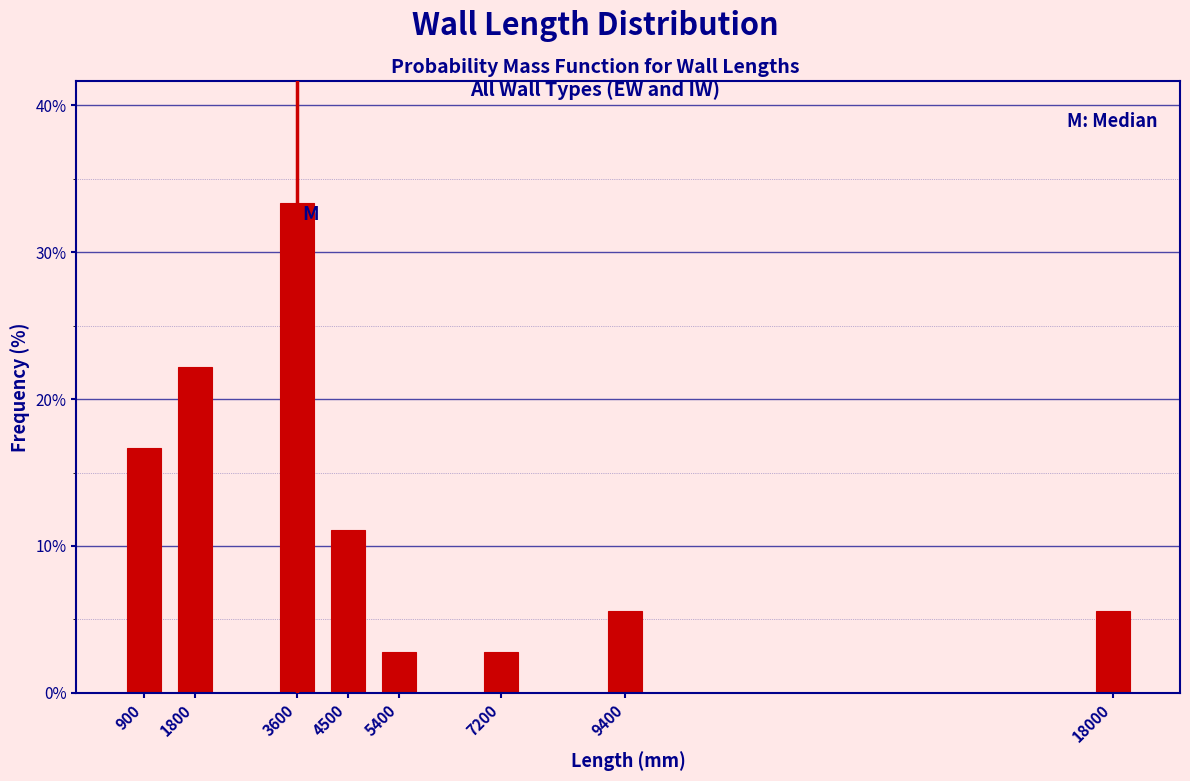

Reading left to right, transcribe all the data shown in this chart.

900=16.7	1800=22.2	3600=33.3	4500=11.1	5400=2.8	7200=2.8	9400=5.6	18000=5.6